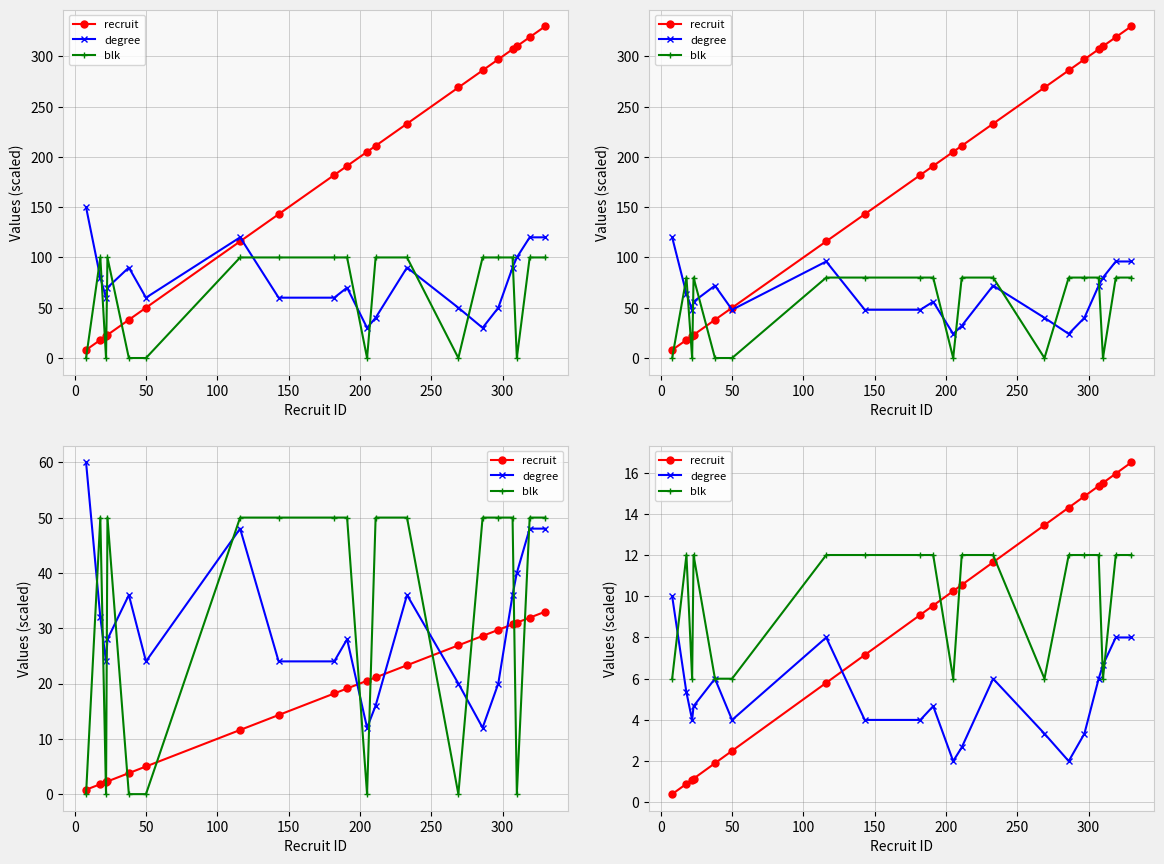

How many values in the recruit series exceed 10?

10